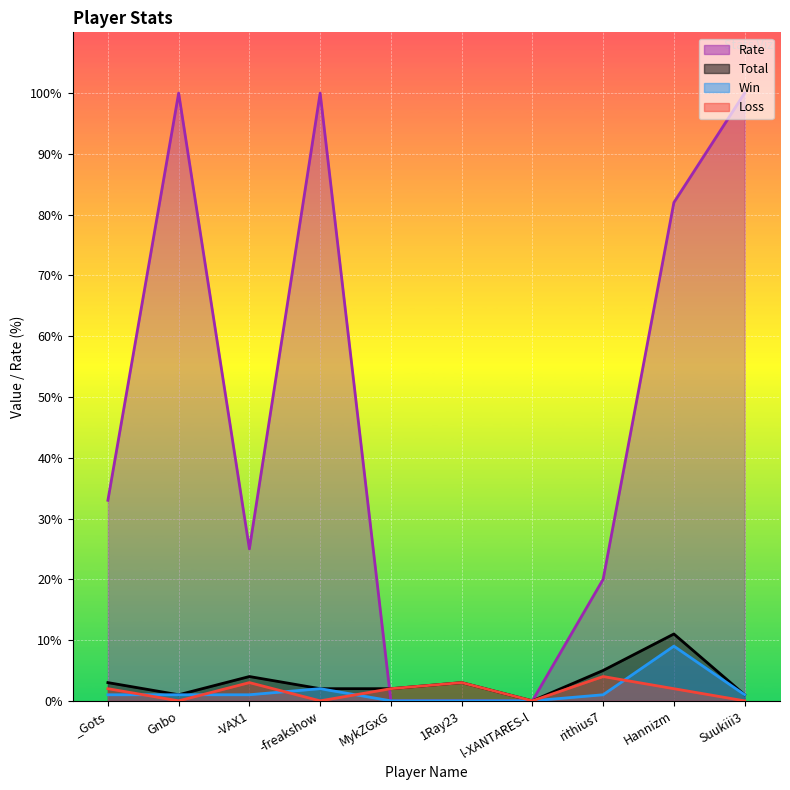

How many lines are shown in the chart?

4